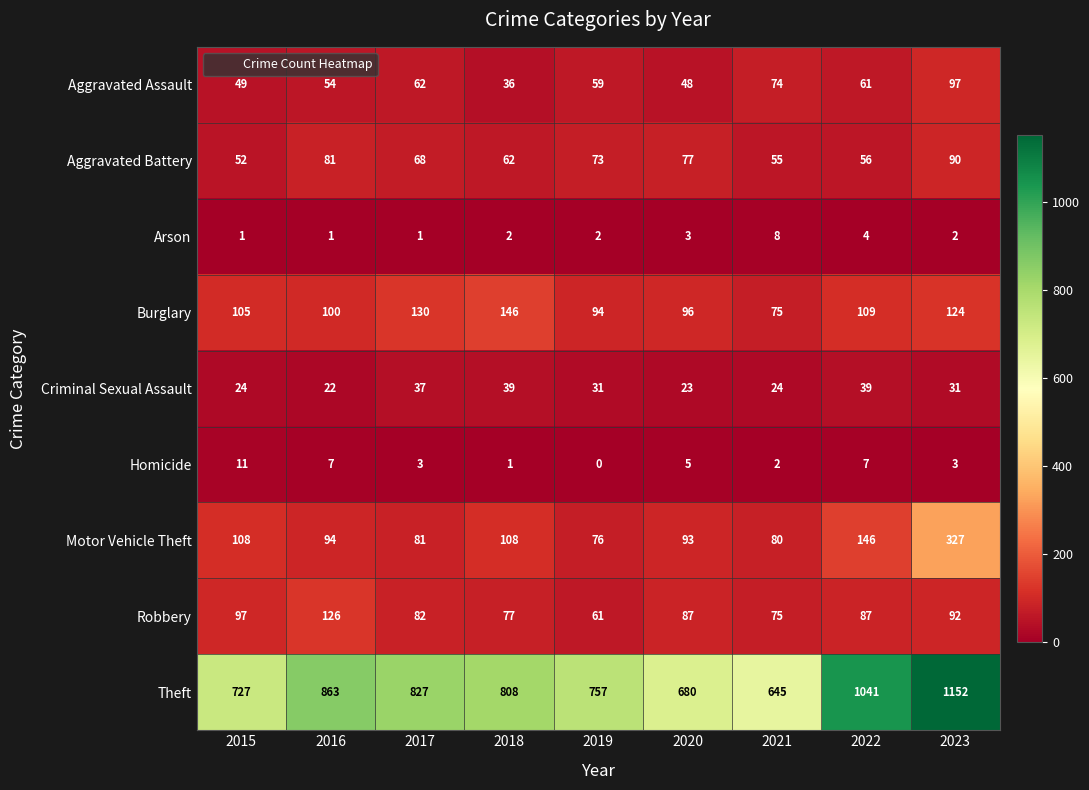

At how many categories does at least one series exceed 38?

9